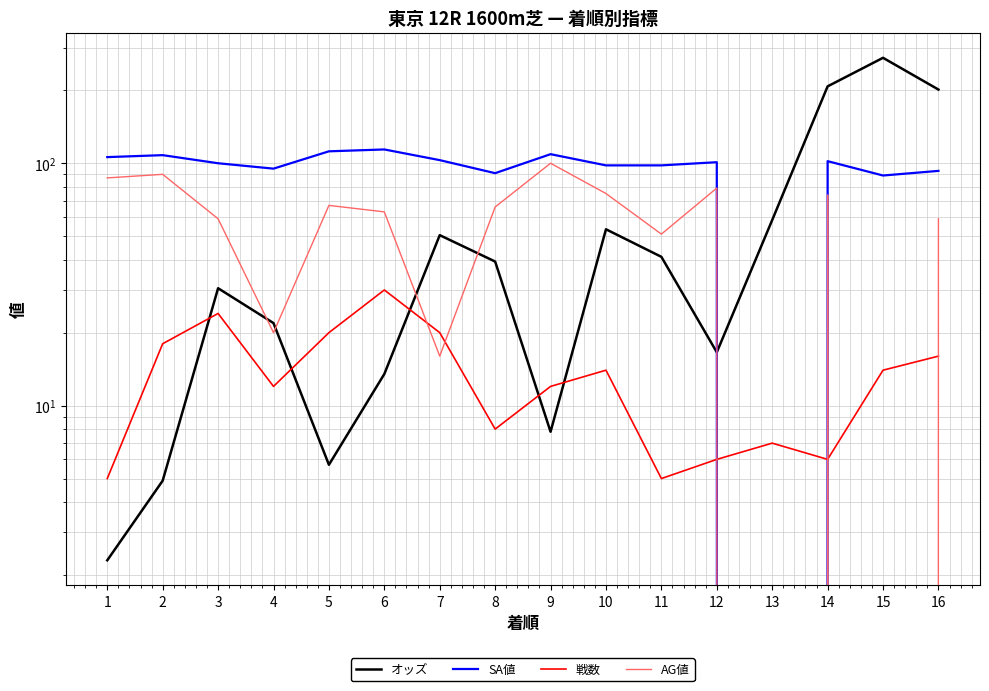

Which series changed the most between 12 and 15?

オッズ